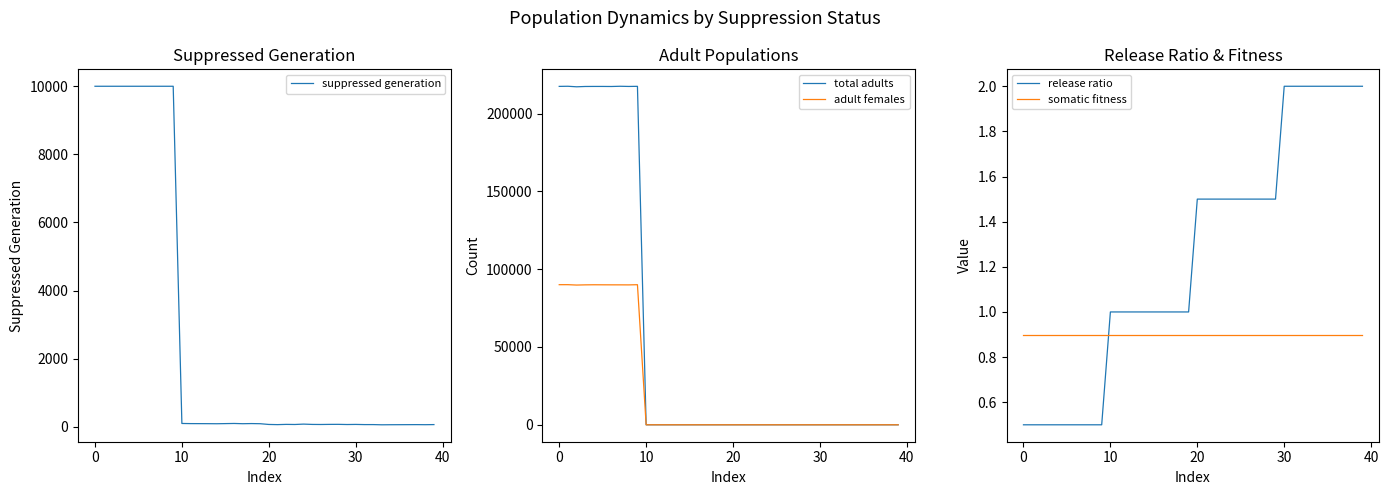

Does the chart display data point markers on the line(s)?

No